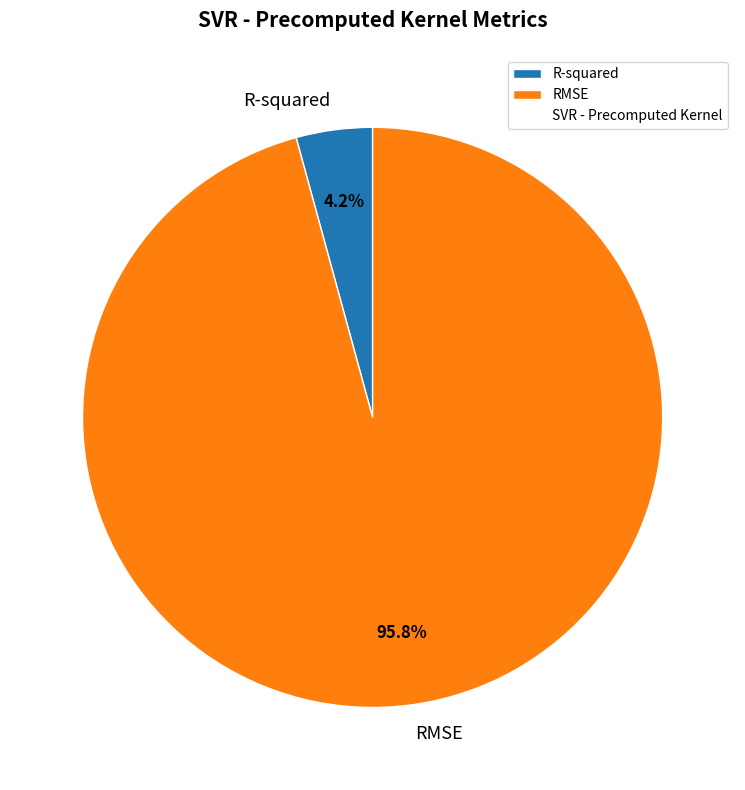

Count the number of slices in the pie.

2